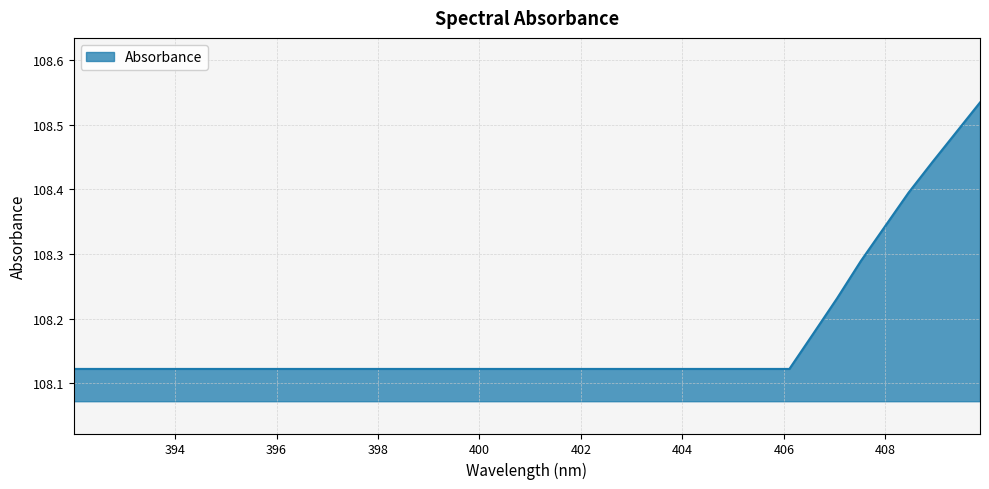

What is the difference between the maximum and minimum values?

0.4